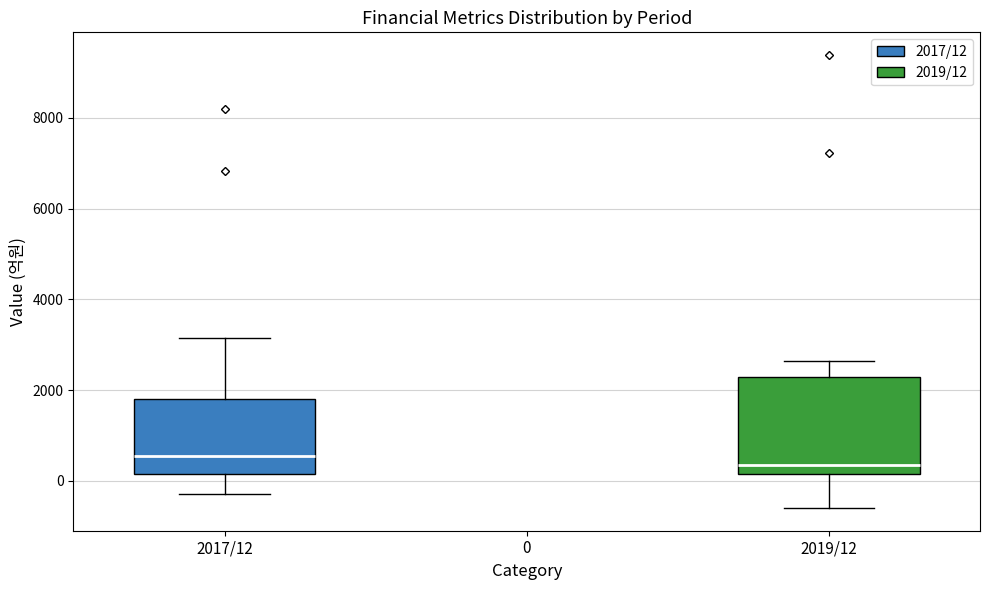

Reading left to right, transcribe this box plot: for each box, give where its median line is, the range the box spans, and where its two whiskers end, as read against the y-axis. The values are not printed on the chart, so give them approximately, as read against the axis.

2017/12: median 600, box 200 to 1800, whiskers -200 to 3200
2019/12: median 400, box 200 to 2200, whiskers -600 to 2600